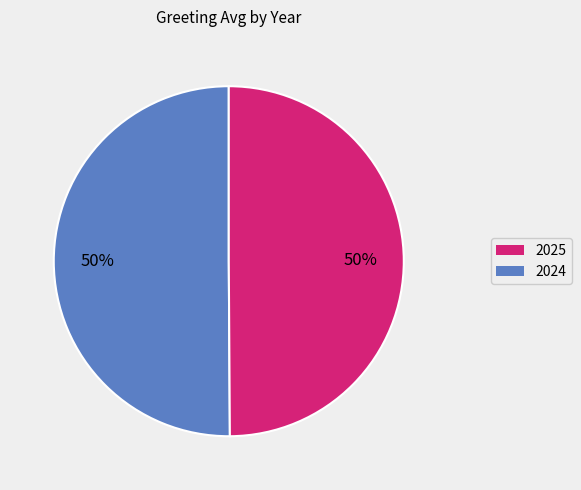

To the nearest percent, what is the average slice percentage?

50%